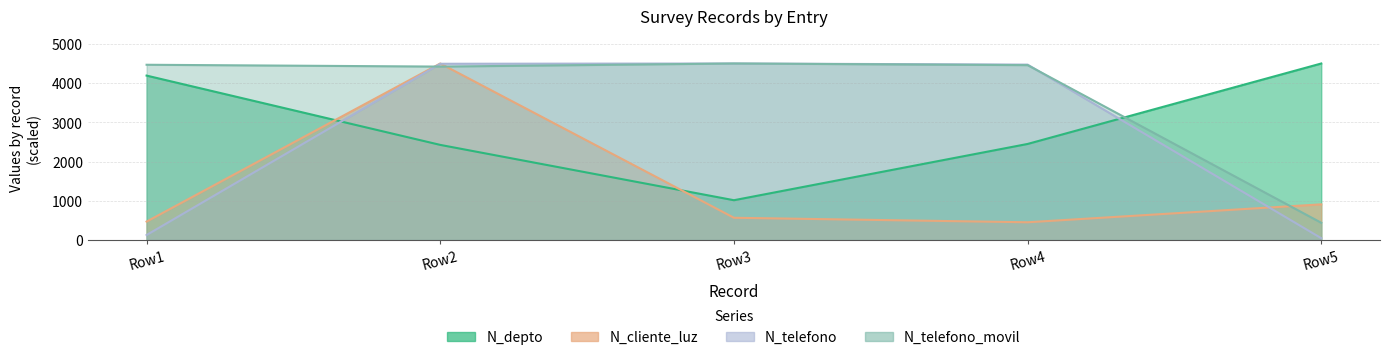

In N_depto, how many points are lower than both neighbors (excluding endpoints)?

1